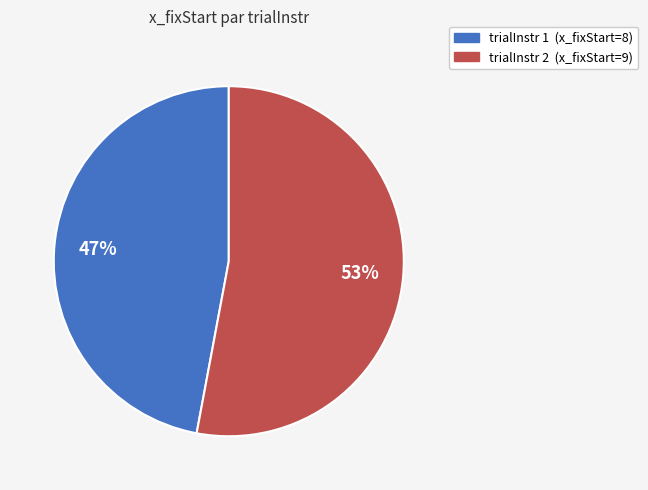

What is the majority slice?

trialInstr 2 (x_fixStart=9)